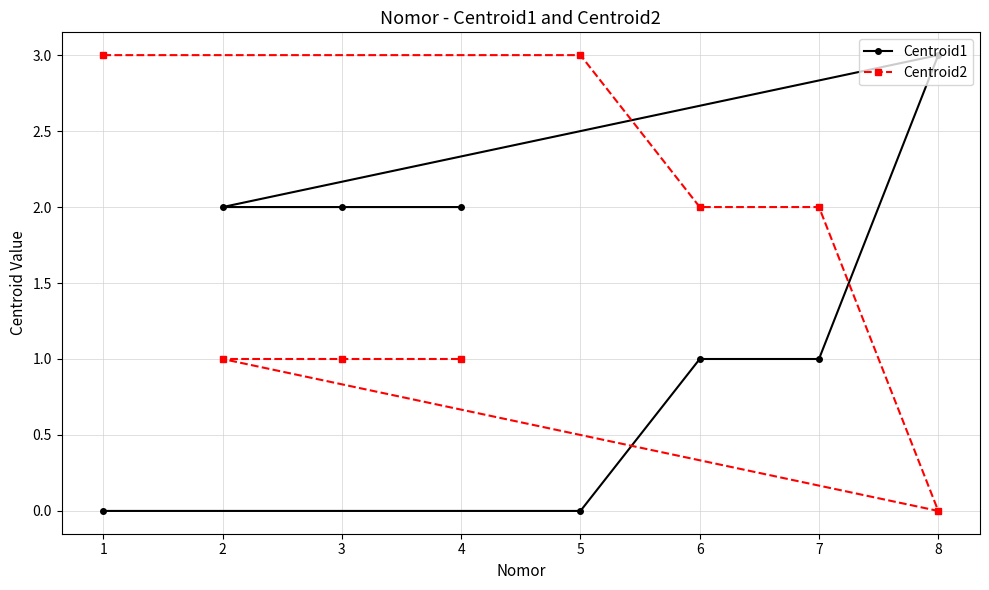

How many lines are shown in the chart?

2